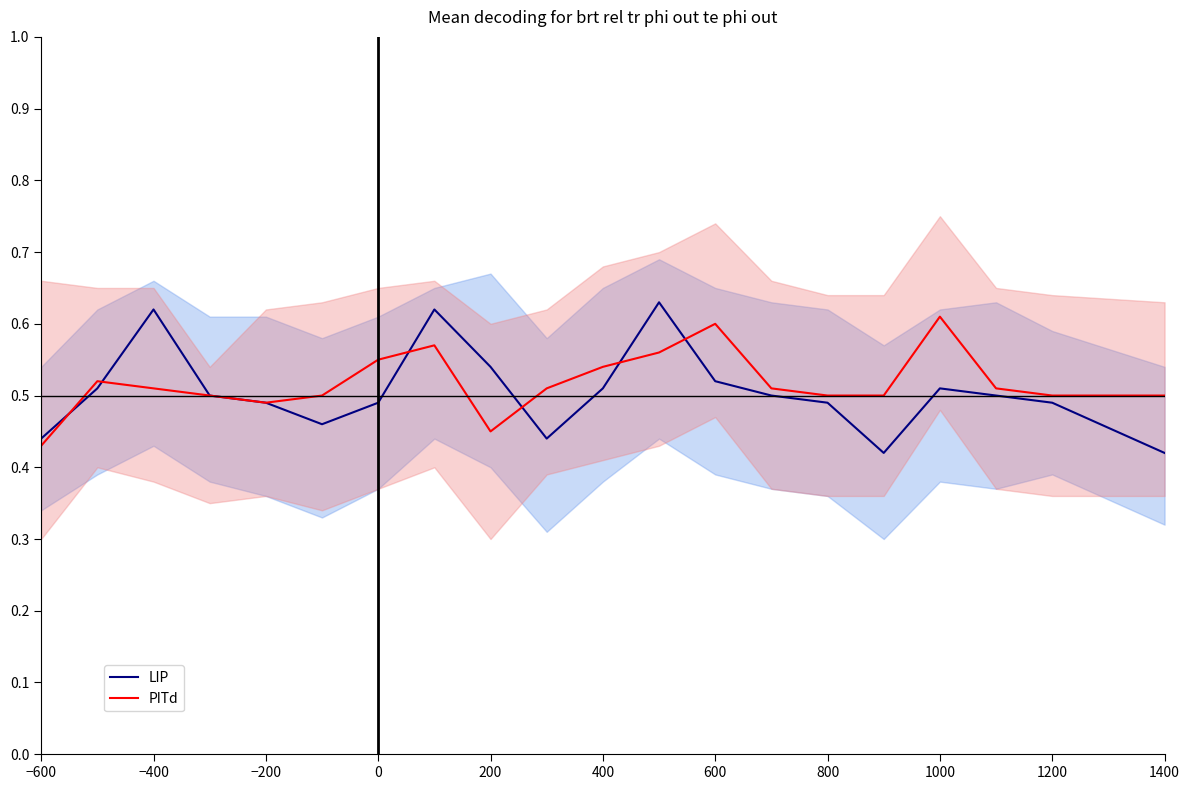

Does the chart have visible grid lines?

No